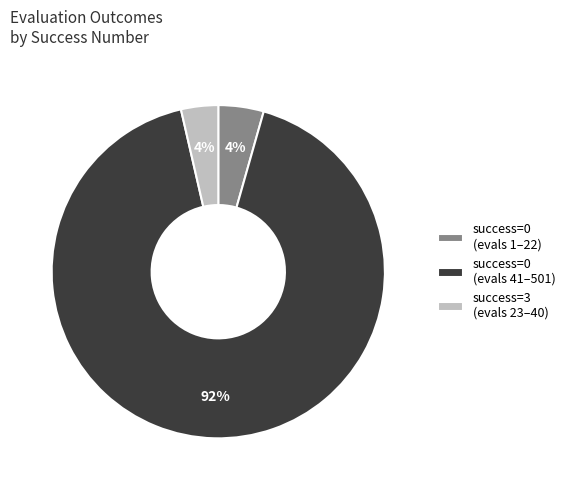

The success=0 (evals 41–501) slice represents 92% of the pie. True or false?

True